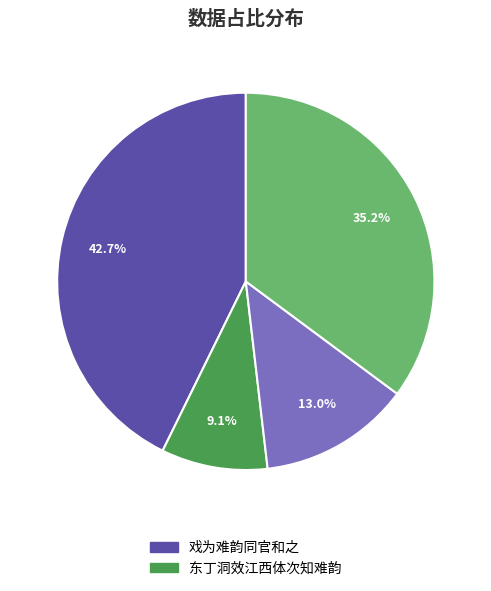

Count the number of slices in the pie.

4